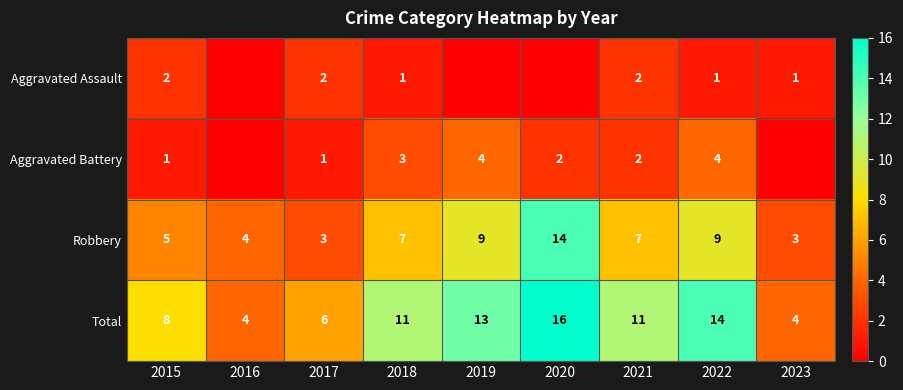

The Aggravated Battery series shows 1 at 2015. True or false?

True